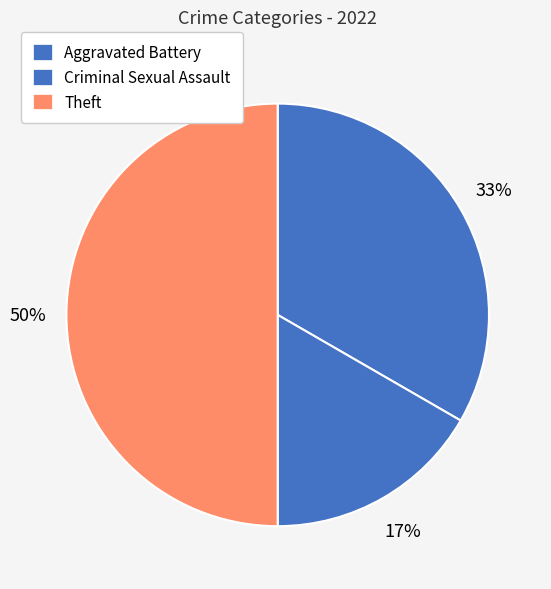

What is the change in value from Aggravated Battery to Theft?

+1